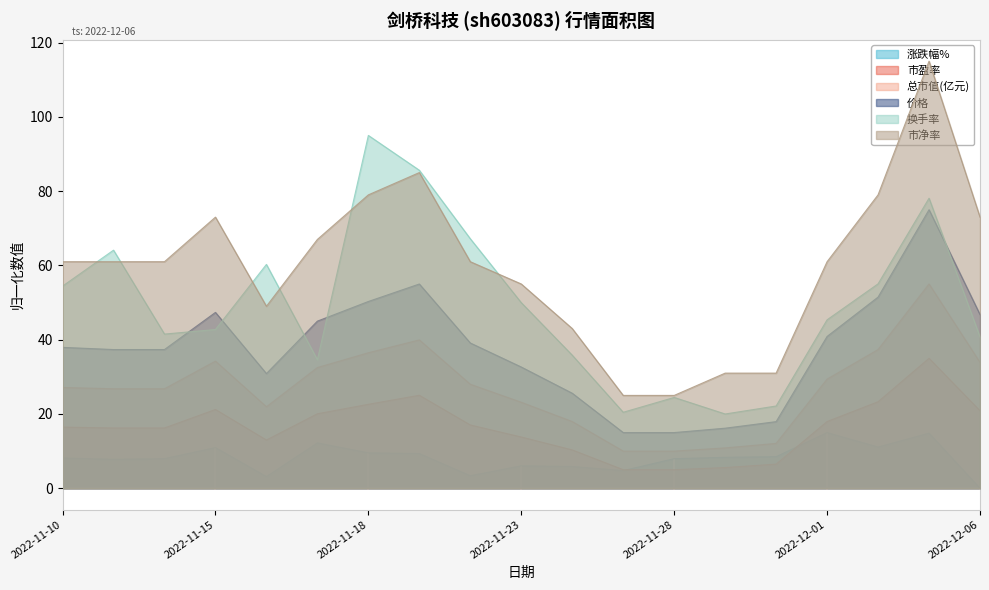

At which label is 换手率 closest to 57?

2022-12-02